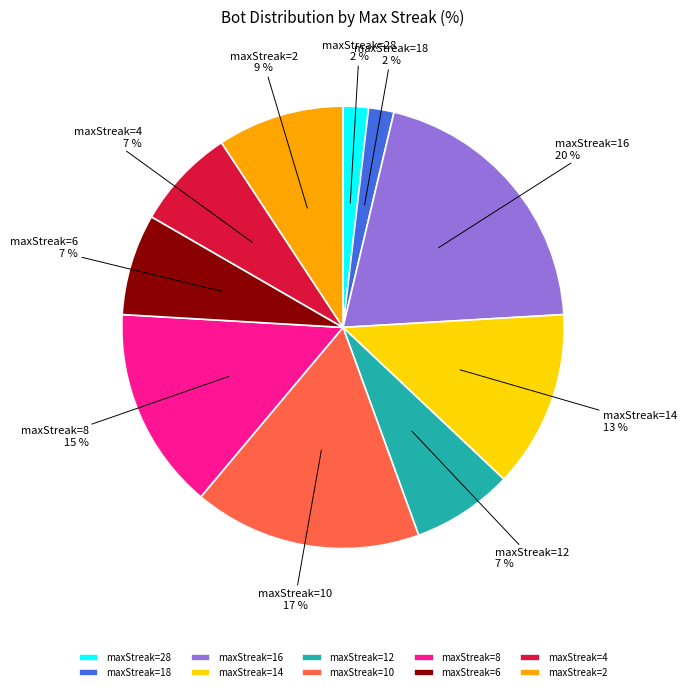

What is the largest slice in the pie chart?

maxStreak=16